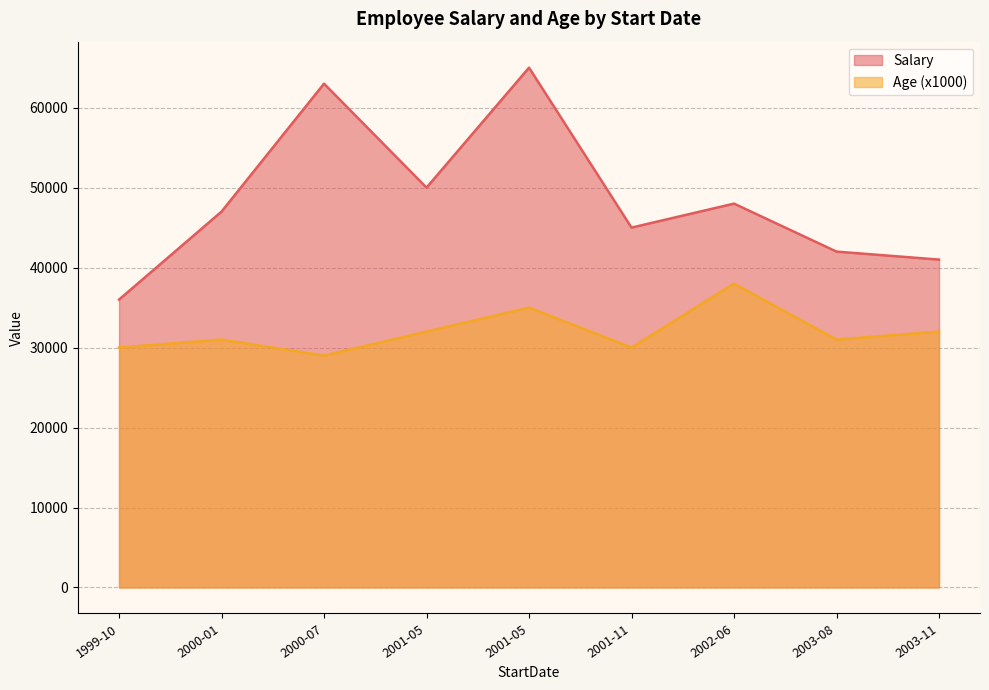

Where is the first local minimum for Age?

7/4/2000